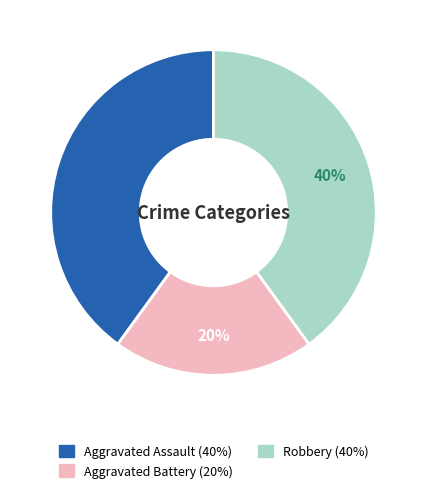

Is the sum of Aggravated Assault and Aggravated Battery greater than half?

Yes